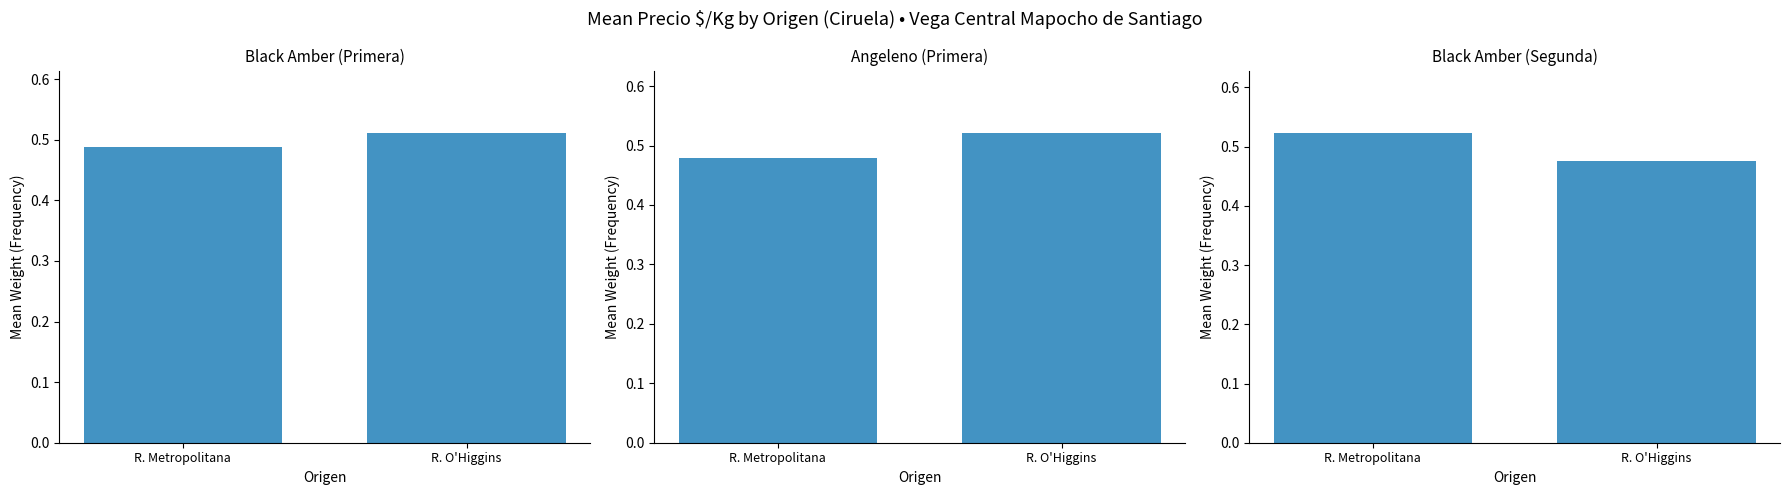

What is the minimum value shown in the chart?

0.5